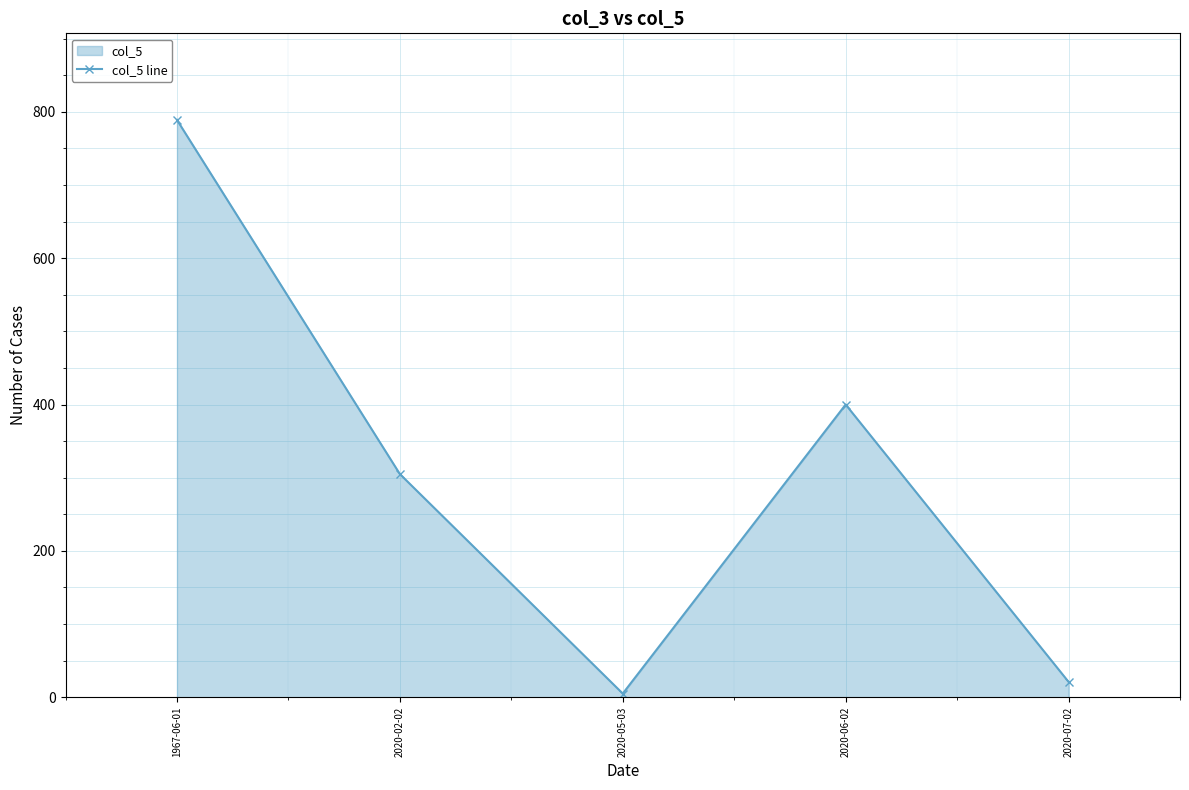

How many lines are shown in the chart?

1